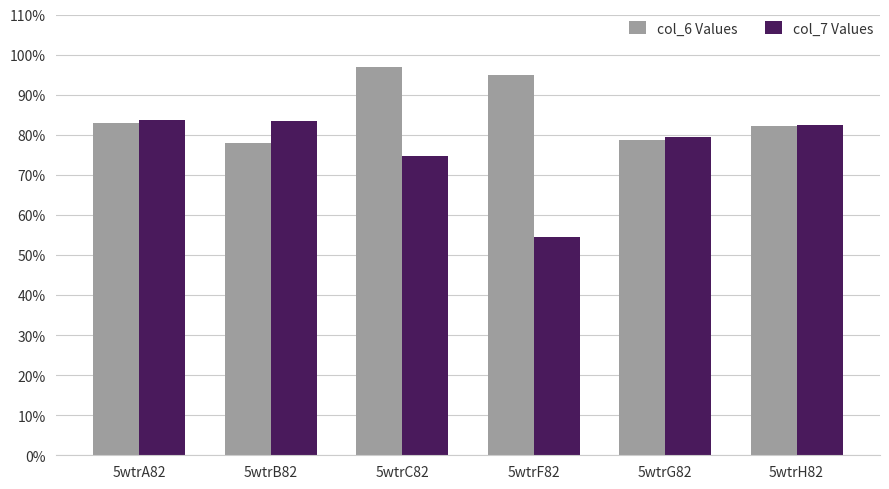

Where is col_7 Values nearest to the value 69?

5wtrC82